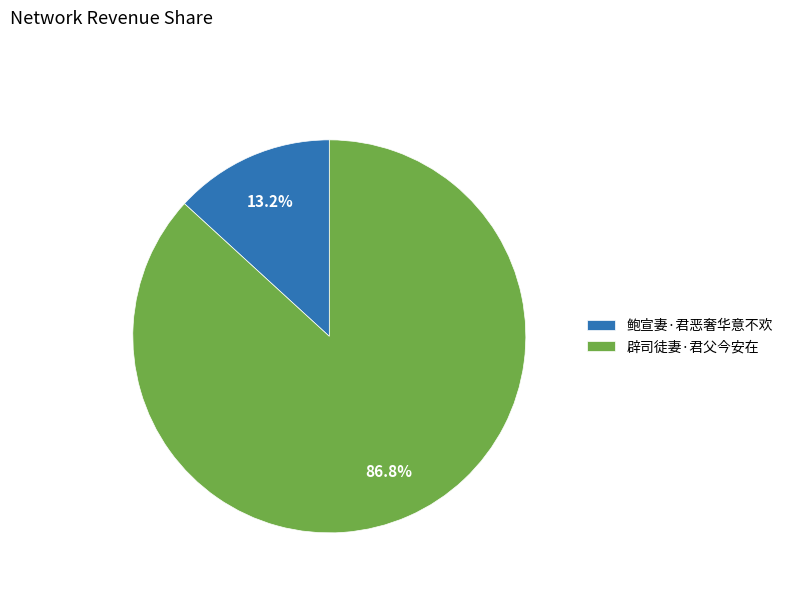

Count the number of slices in the pie.

2